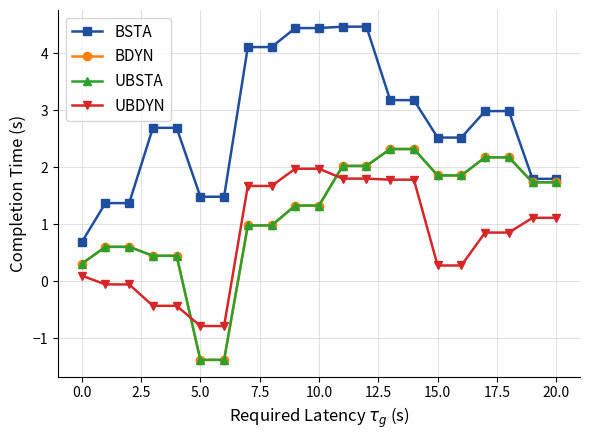

True or false: UBSTA and UBDYN intersect in this chart.

True